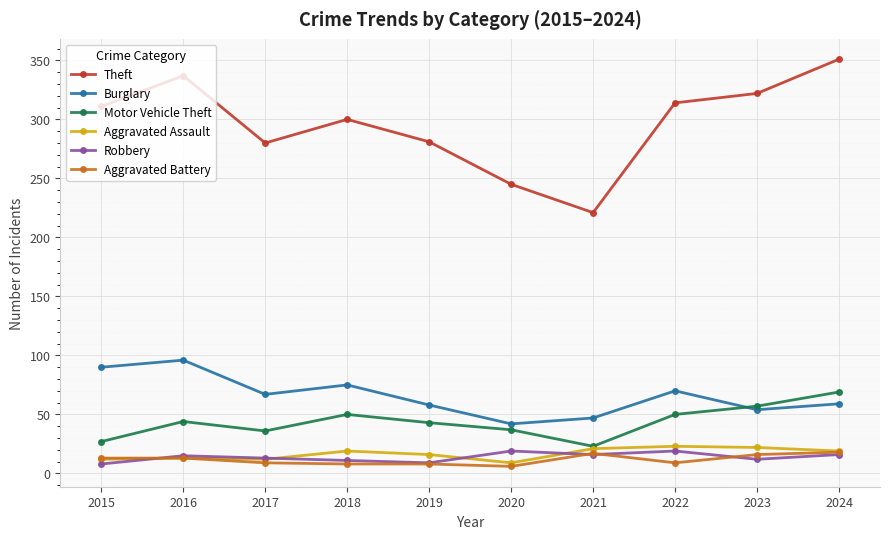

What is the difference between the Aggravated Battery values at 2022 and 2021?

8